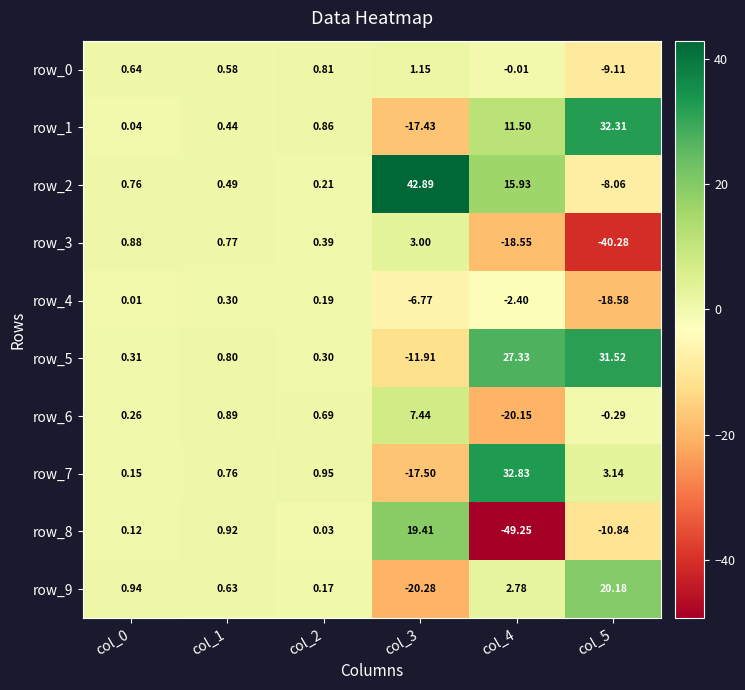

How many data points does each series have?

6